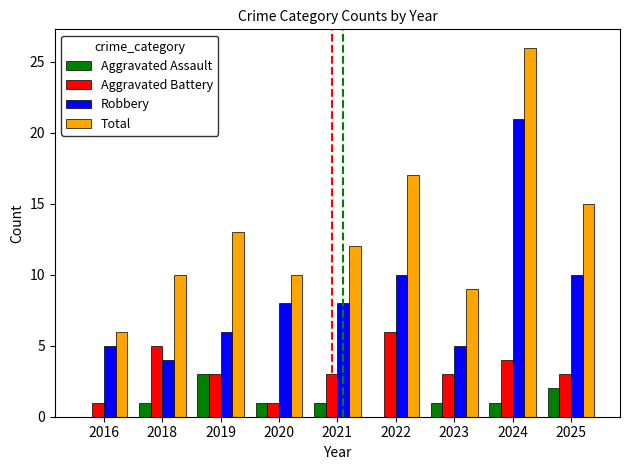

What are all the series names shown in the legend?

Aggravated Assault, Aggravated Battery, Robbery, Total